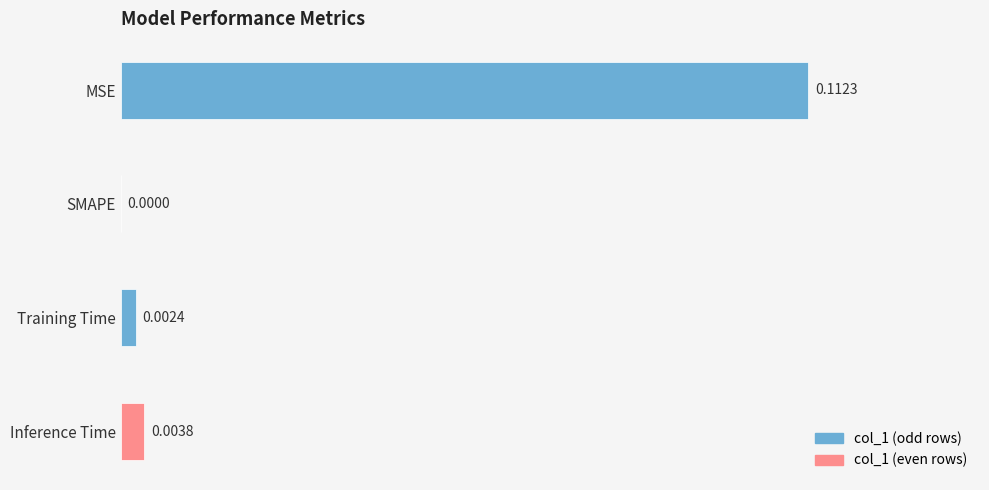

At which category does the chart reach its peak across all series?

MSE